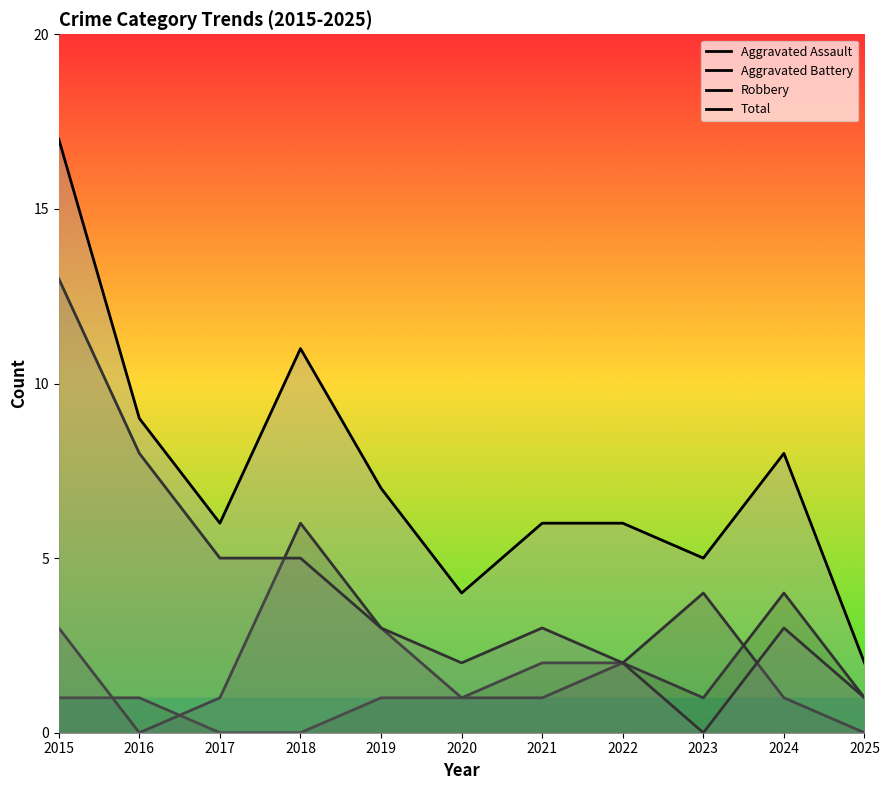

At which label does Aggravated Assault reach its peak?

2024